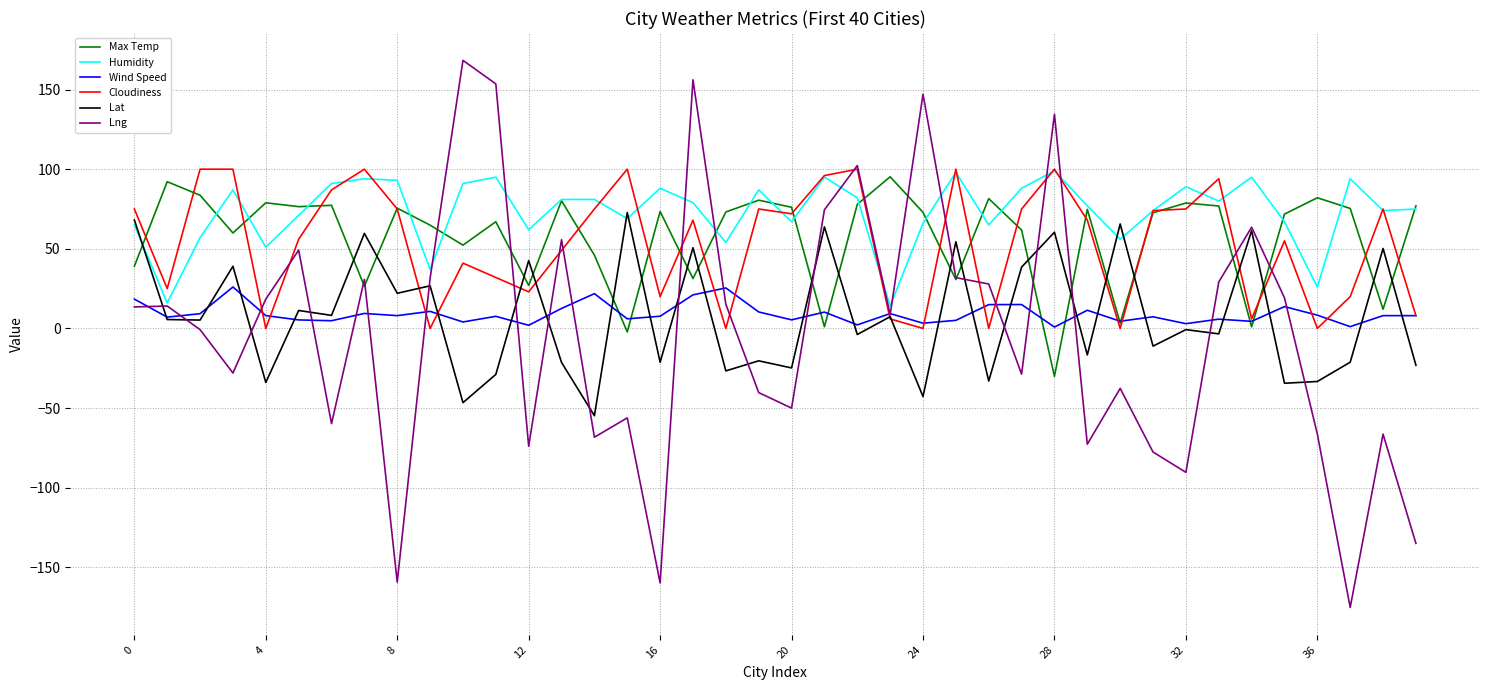

Which series has the largest total across all categories?

Humidity